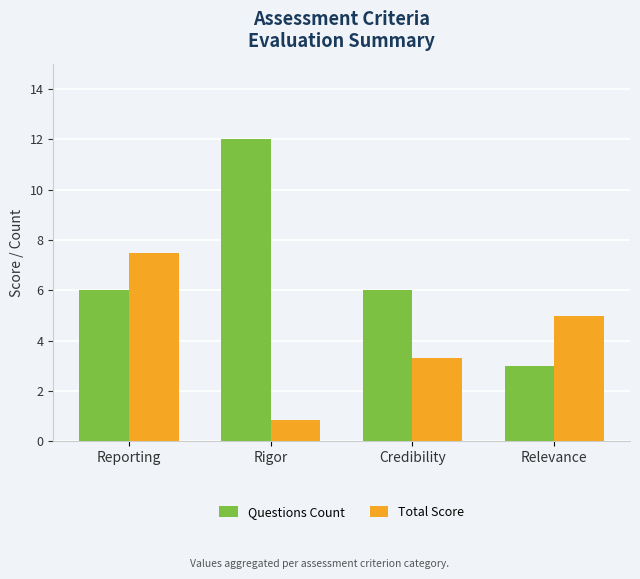

What is the approximate value of Total Score at Relevance?

5.0